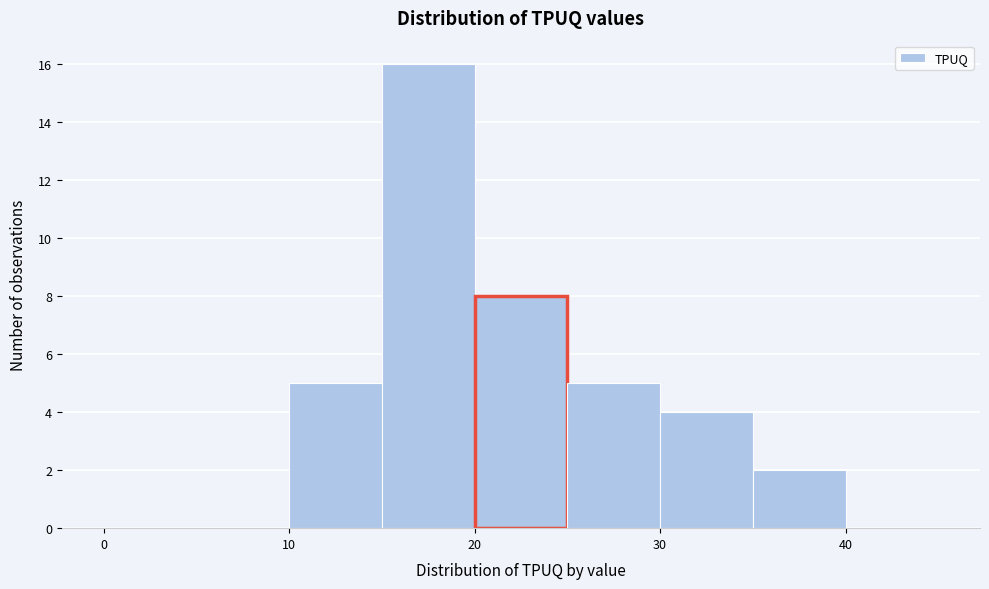

Reading left to right, transcribe this chart: for each bar, give the range it covers on the x-axis and its height. The values are not printed on the chart, so give them approximately, as read against the axis.

0 to 5: 0
5 to 10: 0
10 to 15: 5
15 to 20: 16
20 to 25: 8
25 to 30: 5
30 to 35: 4
35 to 40: 2
40 to 45: 0